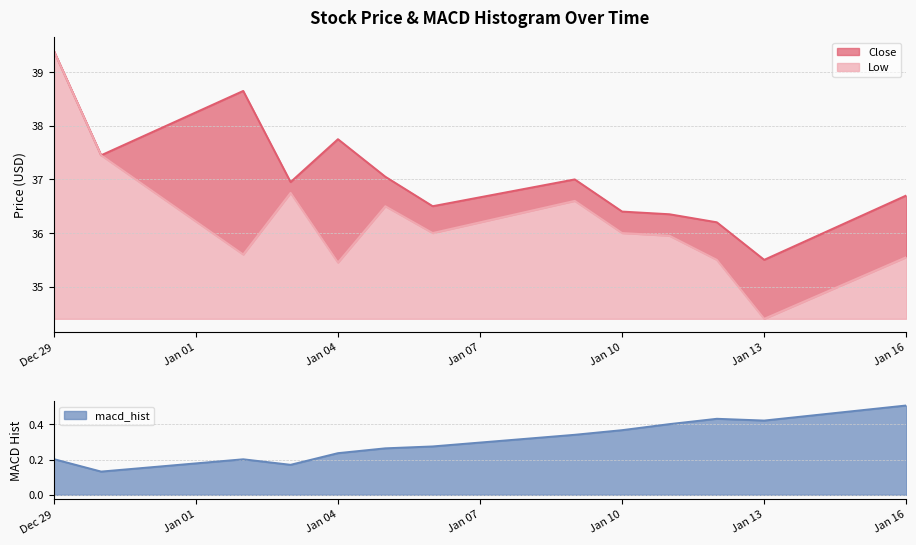

Which series has the largest total across all categories?

Close